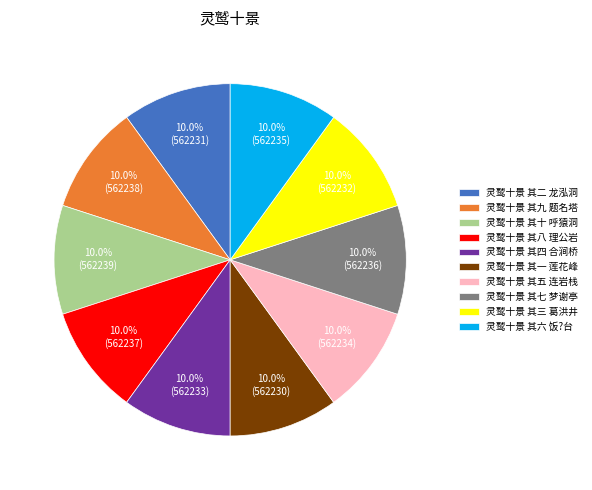

True or false: 灵鹫十景 其一 莲花峰 accounts for 10% of the total.

True